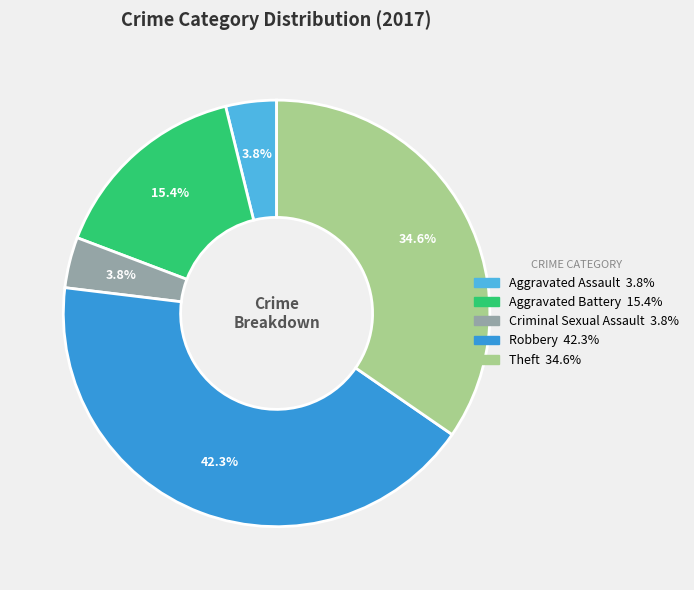

Which category has the biggest portion of the pie?

Robbery